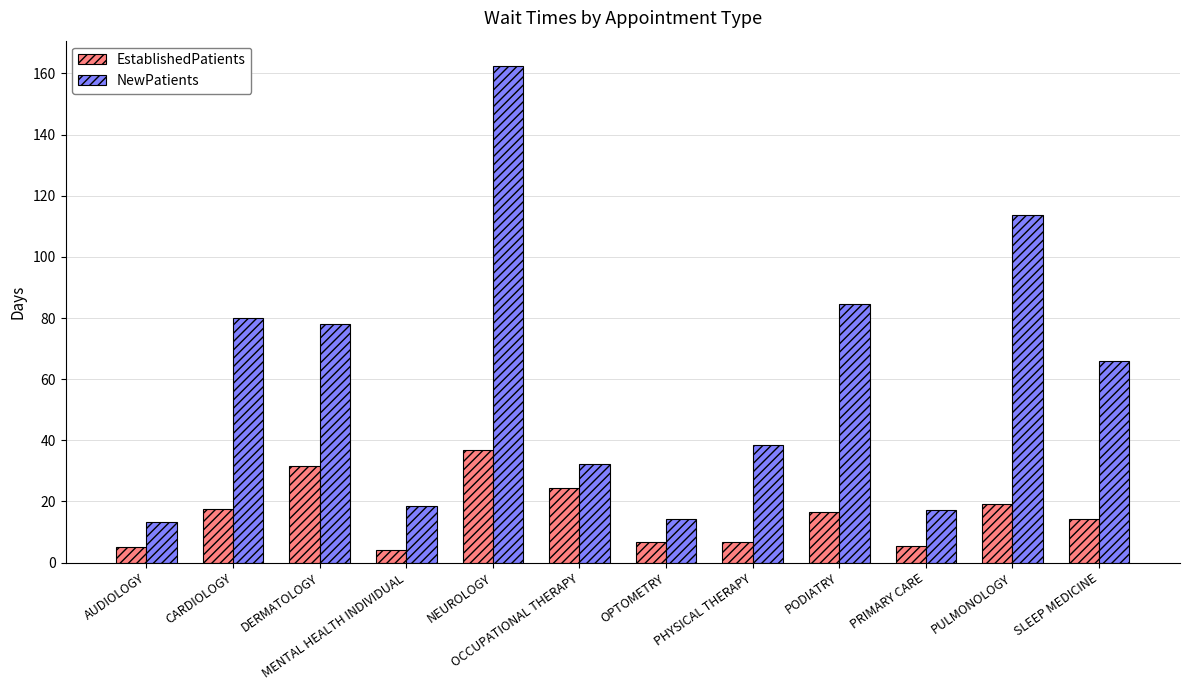

At which category is the sum across all series the highest?

NEUROLOGY